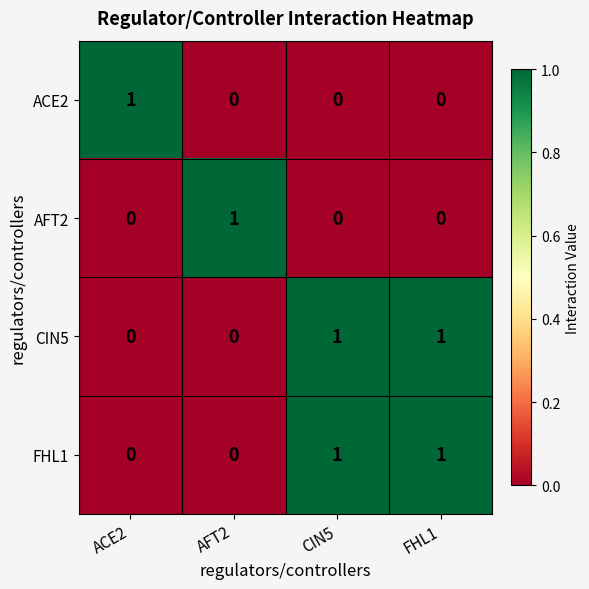

At which label does ACE2 reach its peak?

ACE2